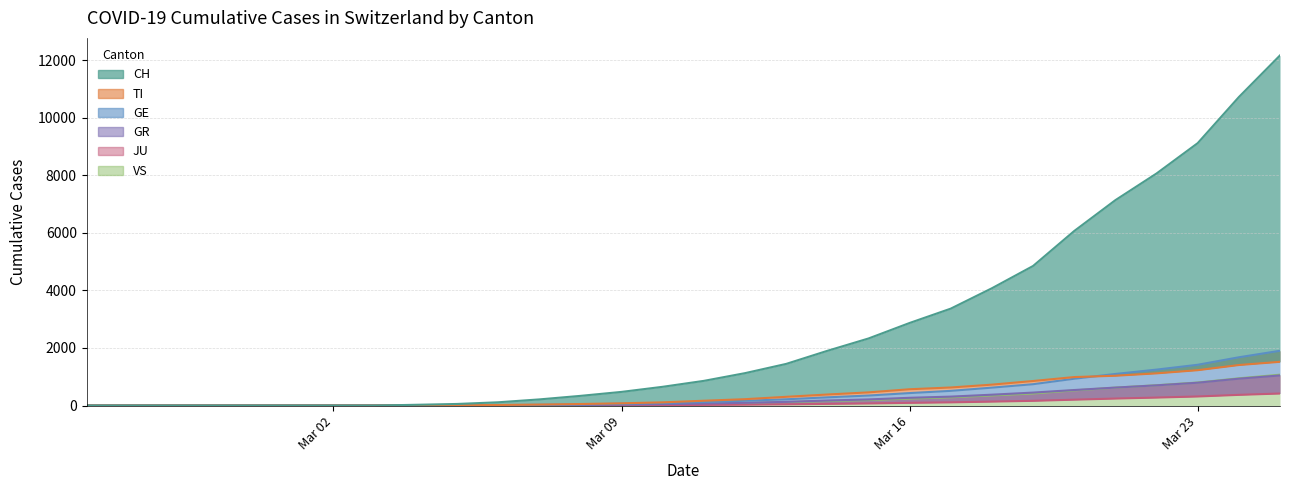

True or false: GR and CH cross at least once.

False